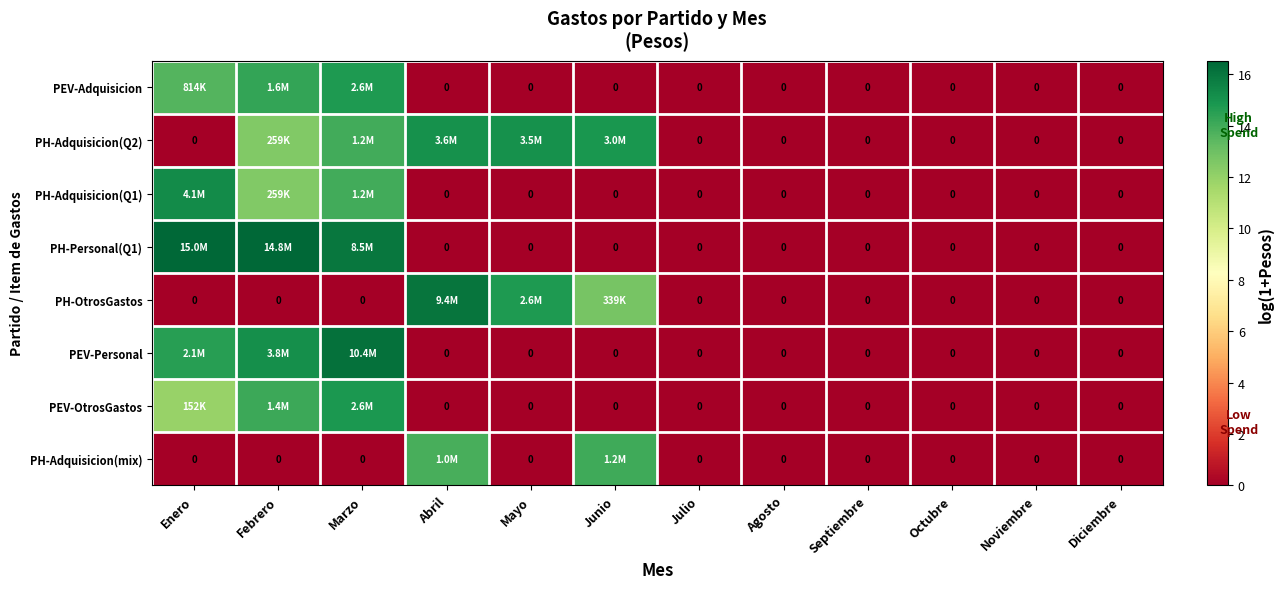

How many positive values does the PH-Adquisicion(Q2) series have?

5